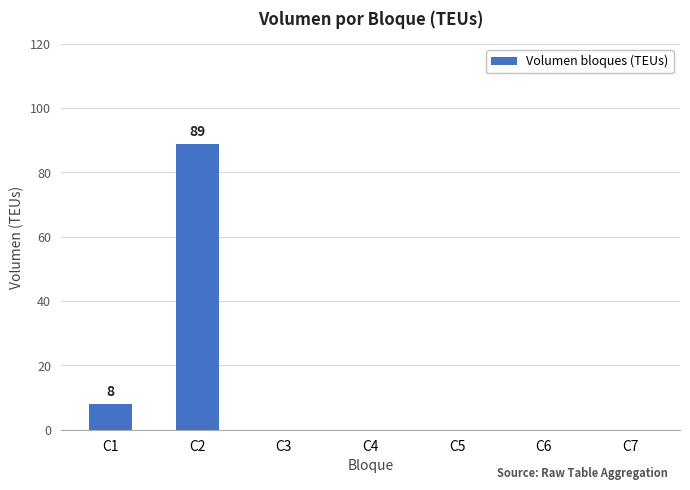

Reading left to right, list all the values displayed in this chart.

C1=8	C2=89	C3=0	C4=0	C5=0	C6=0	C7=0